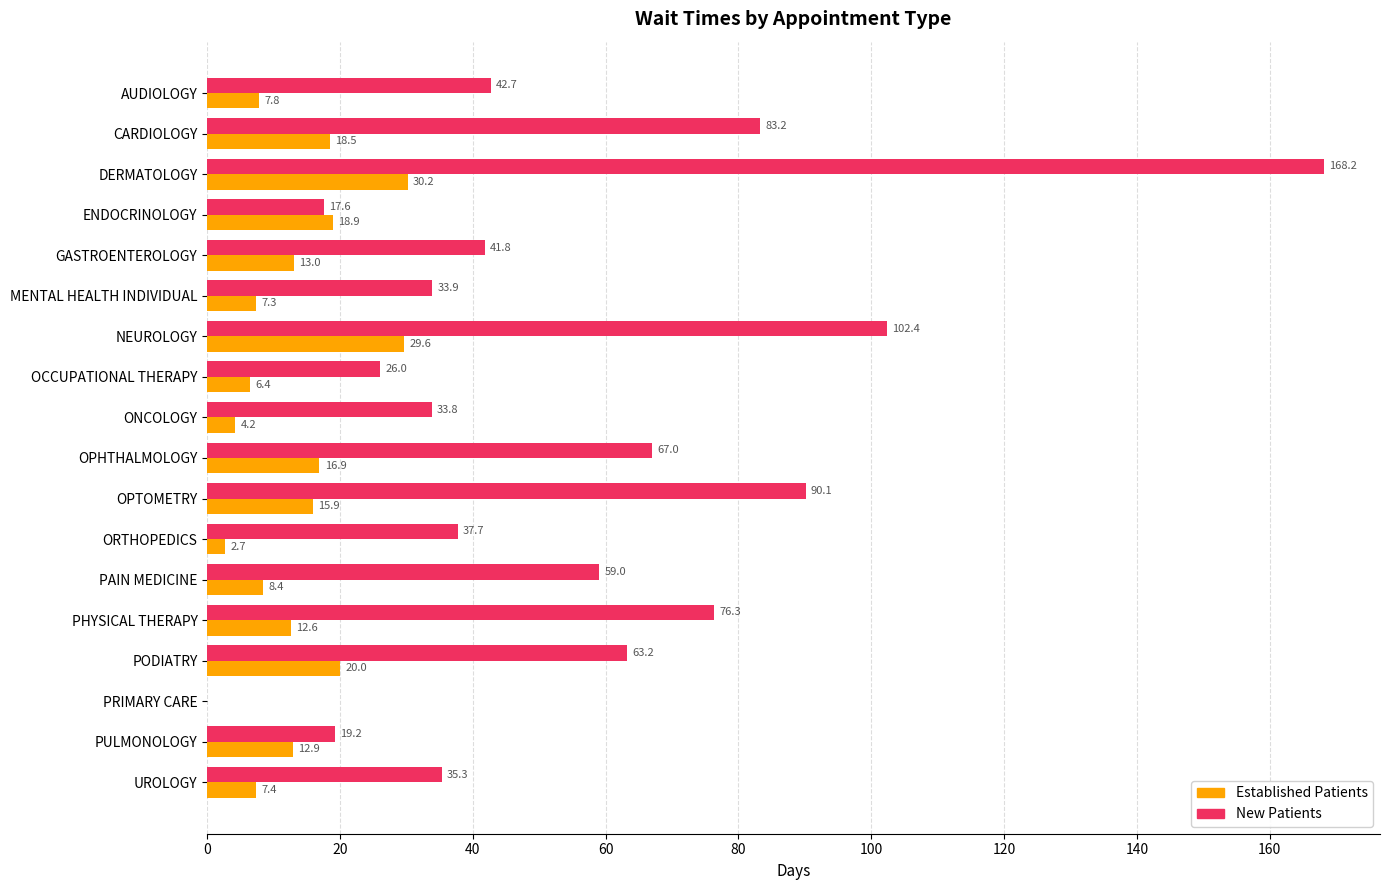

Which category has the highest value across all series?

DERMATOLOGY